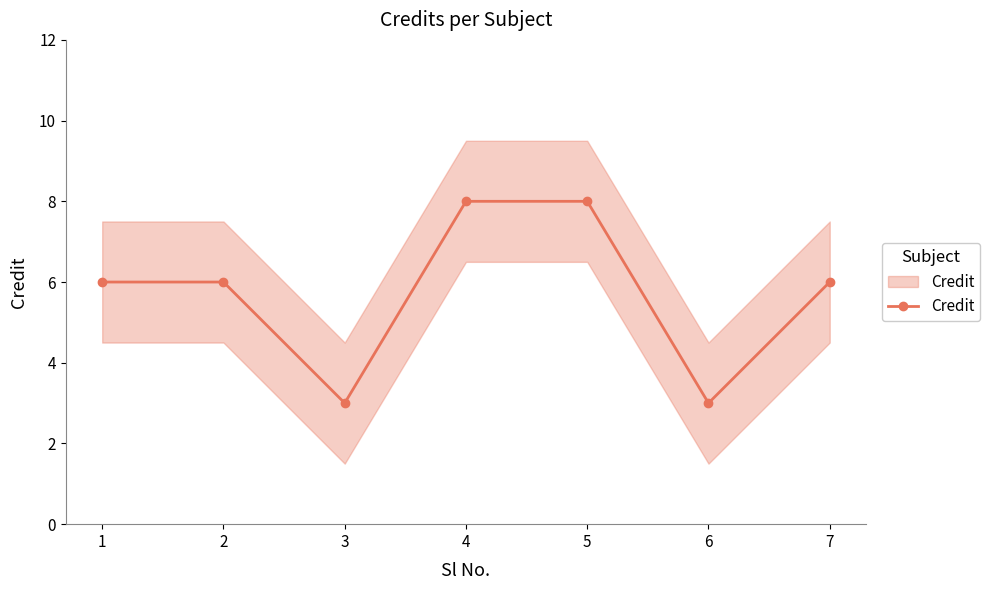

True or false: there are more than 0 points higher than both neighbors.

False